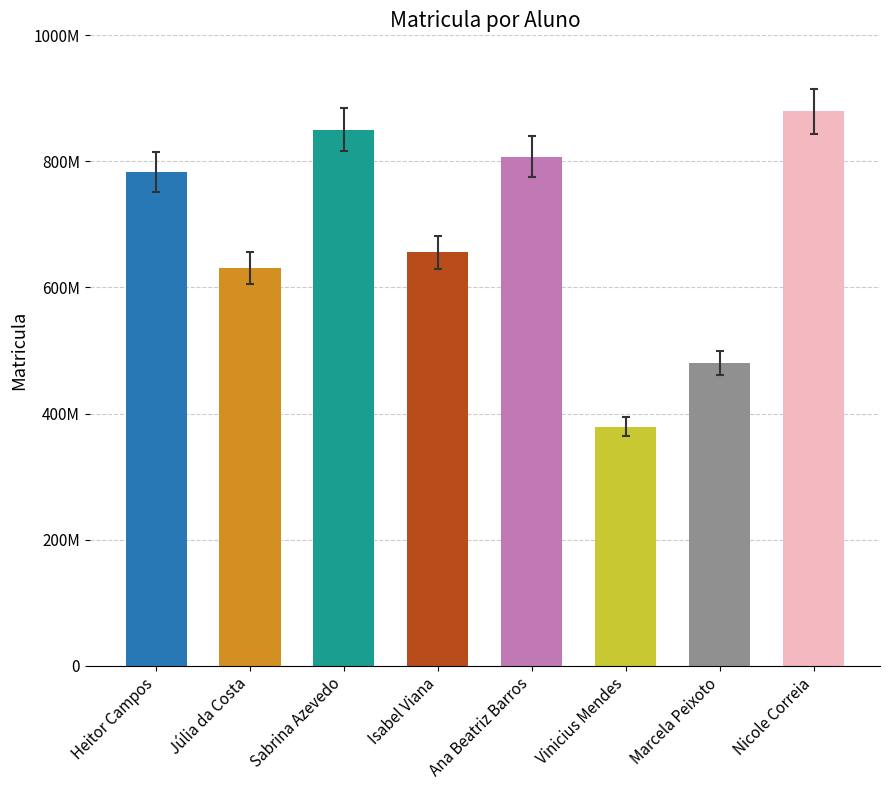

At which category does the chart reach its peak across all series?

Nicole Correia